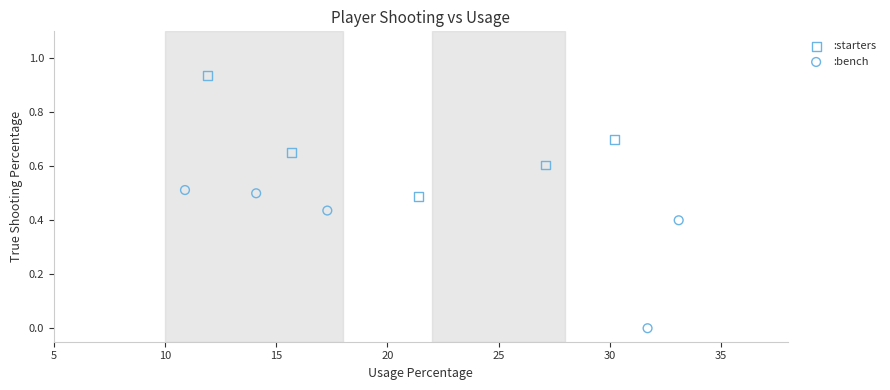

Which series has the widest spread of Y values?

:bench